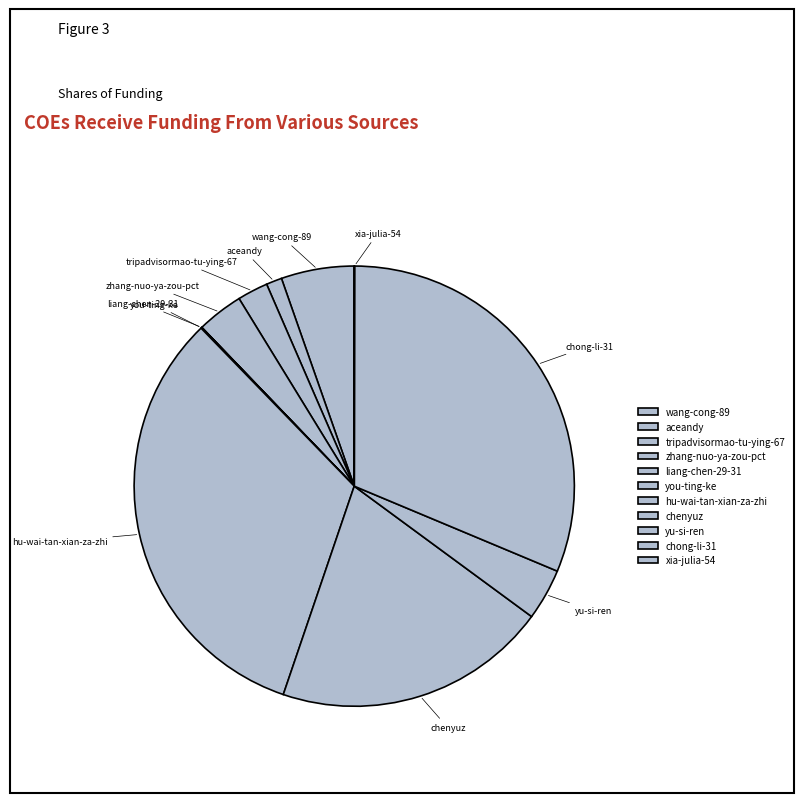

What percentage is the hu-wai-tan-xian-za-zhi slice, to the nearest percent?

33%